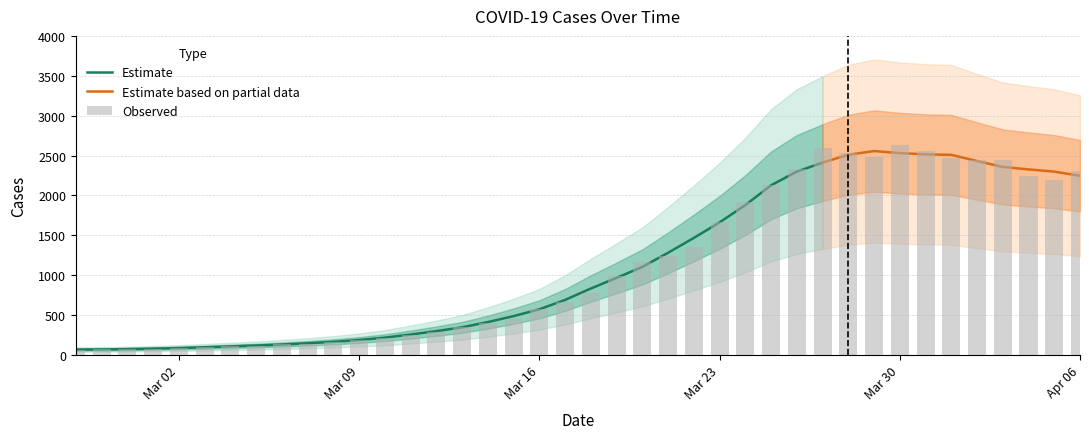

Reading right to left, list all the values displayed in this chart.

2308	2189	2240	2450	2447	2466	2559	2628	2481	2527	2592	2328	2132	1917	1666	1347	1241	1158	982	780	658	572	441	393	352	285	240	203	180	155	136	127	112	102	90	83	72	64	64	61